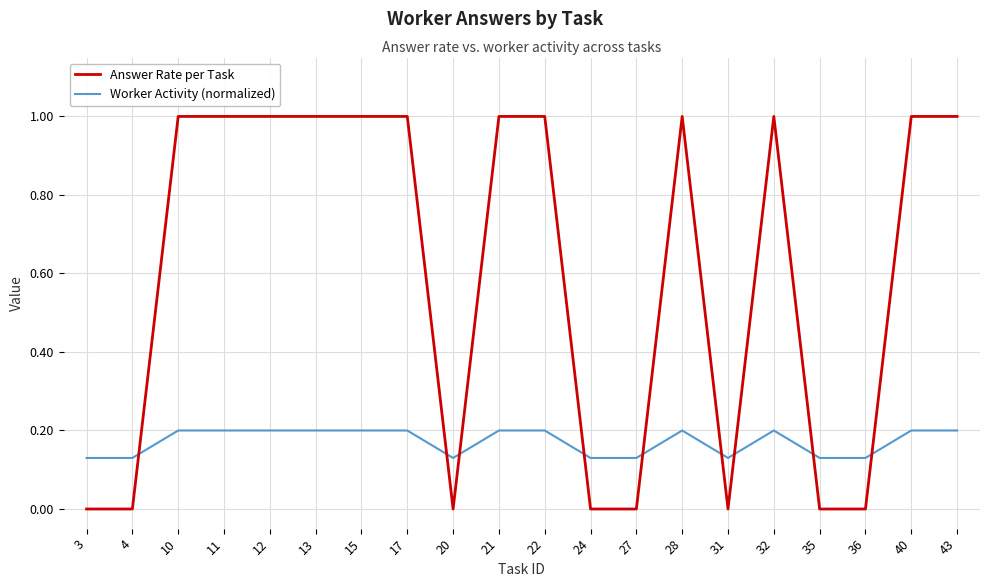

What is the greatest value displayed?

1.0